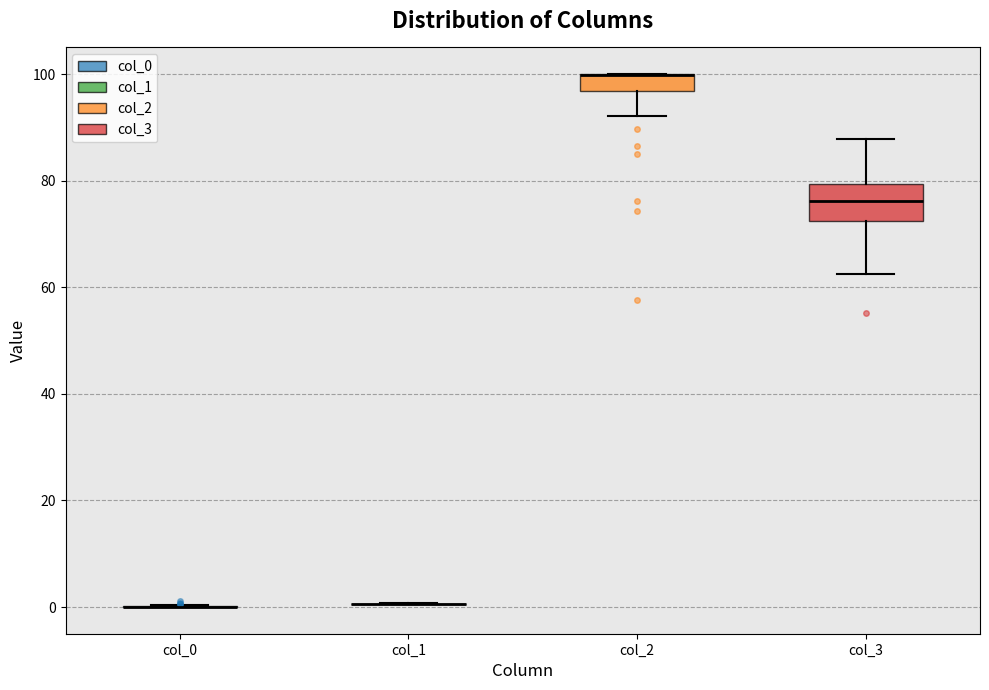

Which box is the tallest, from its lower edge to its upper edge?

col_3